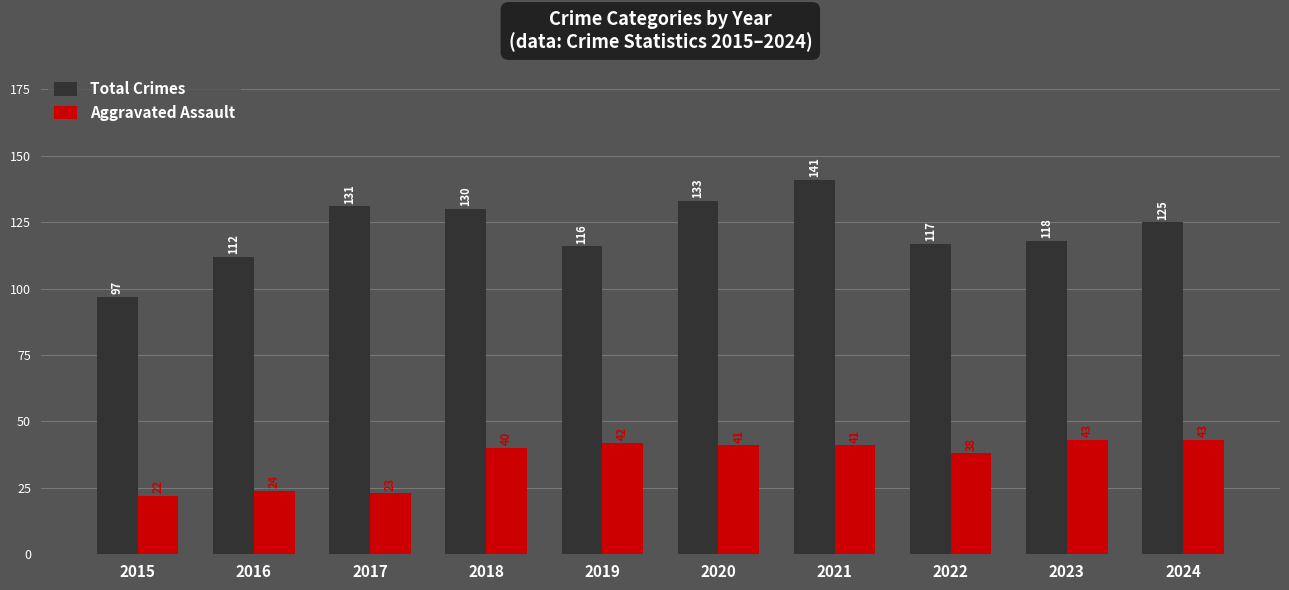

Which category has the lowest value across all series?

2015